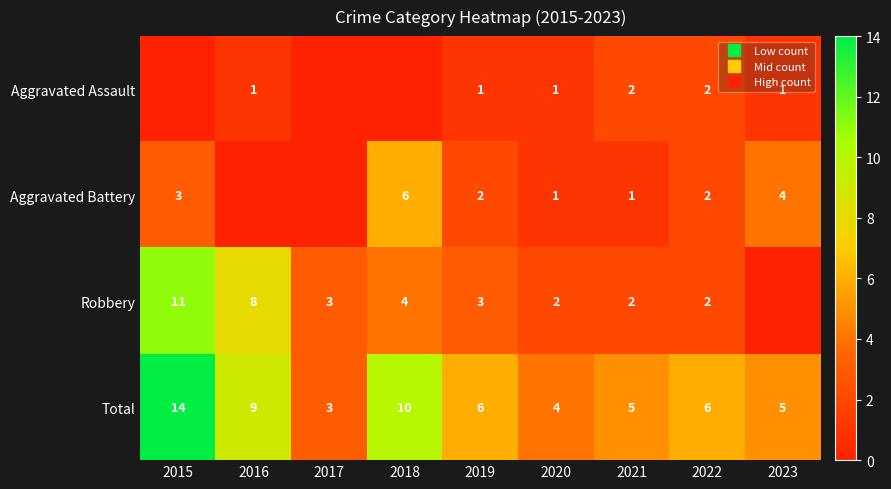

Is it true that Total equals 10 at 2019?

False